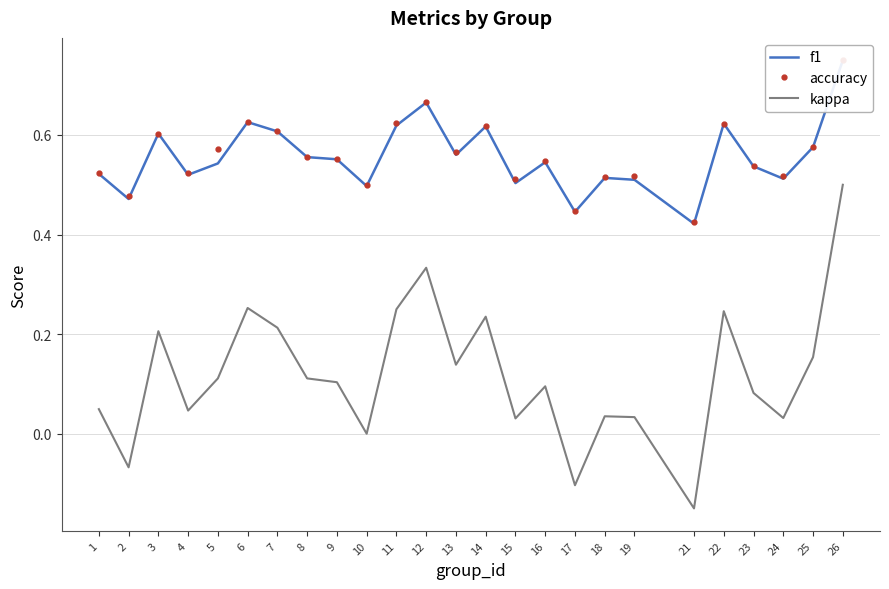

Reading left to right, extract all data points from this chart.

f1: 1=0.5	2=0.5	3=0.6	4=0.5	5=0.5	6=0.6	7=0.6	8=0.6	9=0.6	10=0.5	11=0.6	12=0.7	13=0.6	14=0.6	15=0.5	16=0.5	17=0.4	18=0.5	19=0.5	21=0.4	22=0.6	23=0.5	24=0.5	25=0.6	26=0.7
accuracy: 1=0.5	2=0.5	3=0.6	4=0.5	5=0.6	6=0.6	7=0.6	8=0.6	9=0.6	10=0.5	11=0.6	12=0.7	13=0.6	14=0.6	15=0.5	16=0.5	17=0.4	18=0.5	19=0.5	21=0.4	22=0.6	23=0.5	24=0.5	25=0.6	26=0.8
kappa: 1=0.0	2=-0.1	3=0.2	4=0.0	5=0.1	6=0.3	7=0.2	8=0.1	9=0.1	10=0.0	11=0.2	12=0.3	13=0.1	14=0.2	15=0.0	16=0.1	17=-0.1	18=0.0	19=0.0	21=-0.1	22=0.2	23=0.1	24=0.0	25=0.2	26=0.5